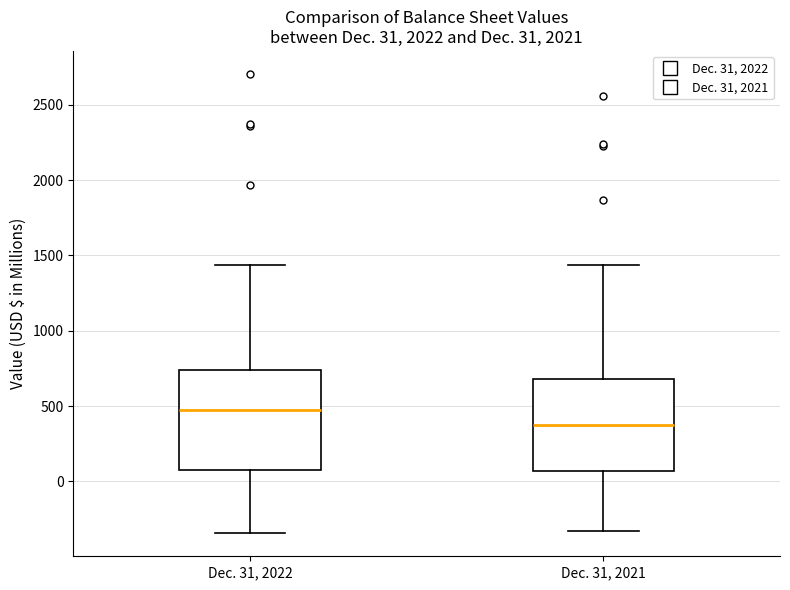

Which box's median line is the lowest?

Dec. 31, 2021